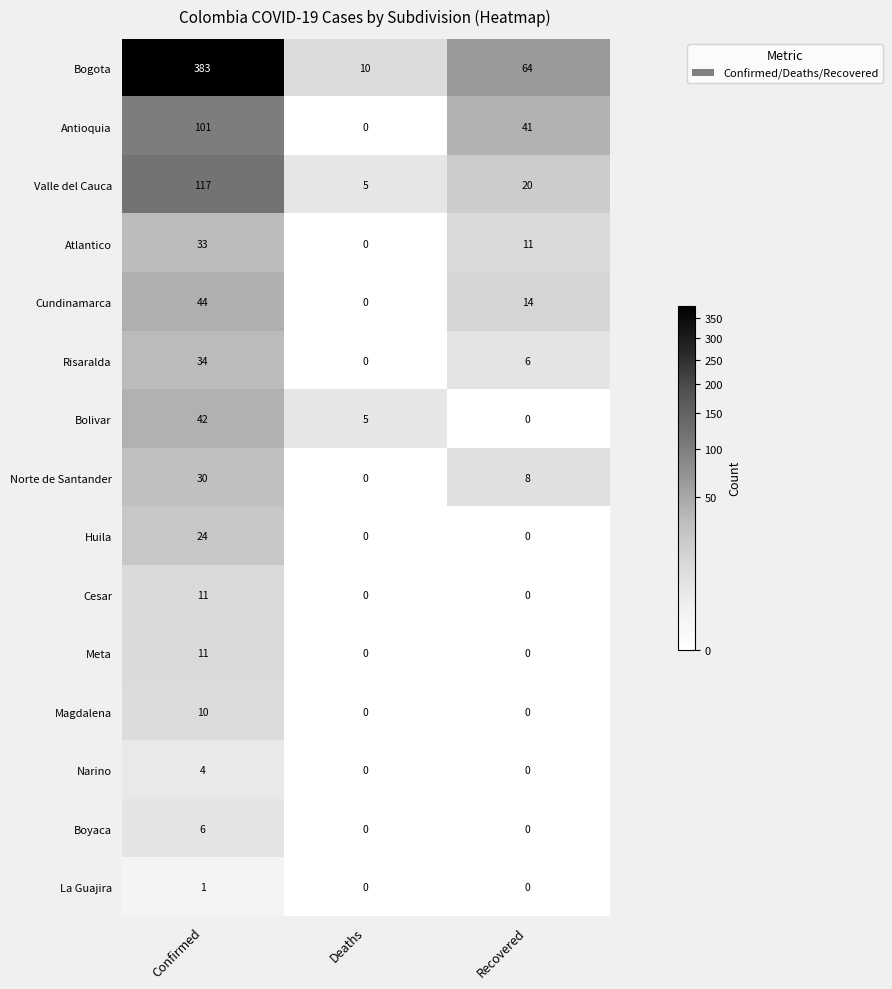

What is the spread (max minus min) of values at Deaths?

10